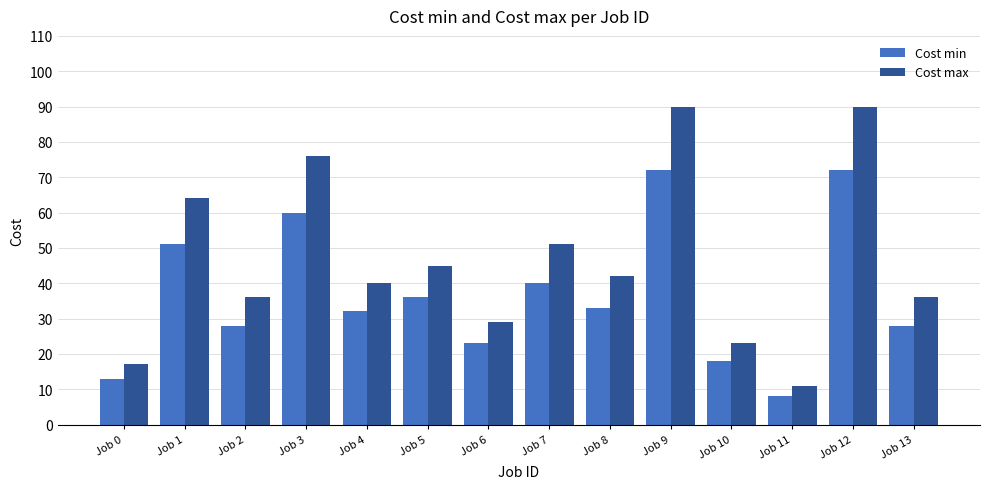

At Job 5, list the series in order from largest to smallest.

Cost max, Cost min